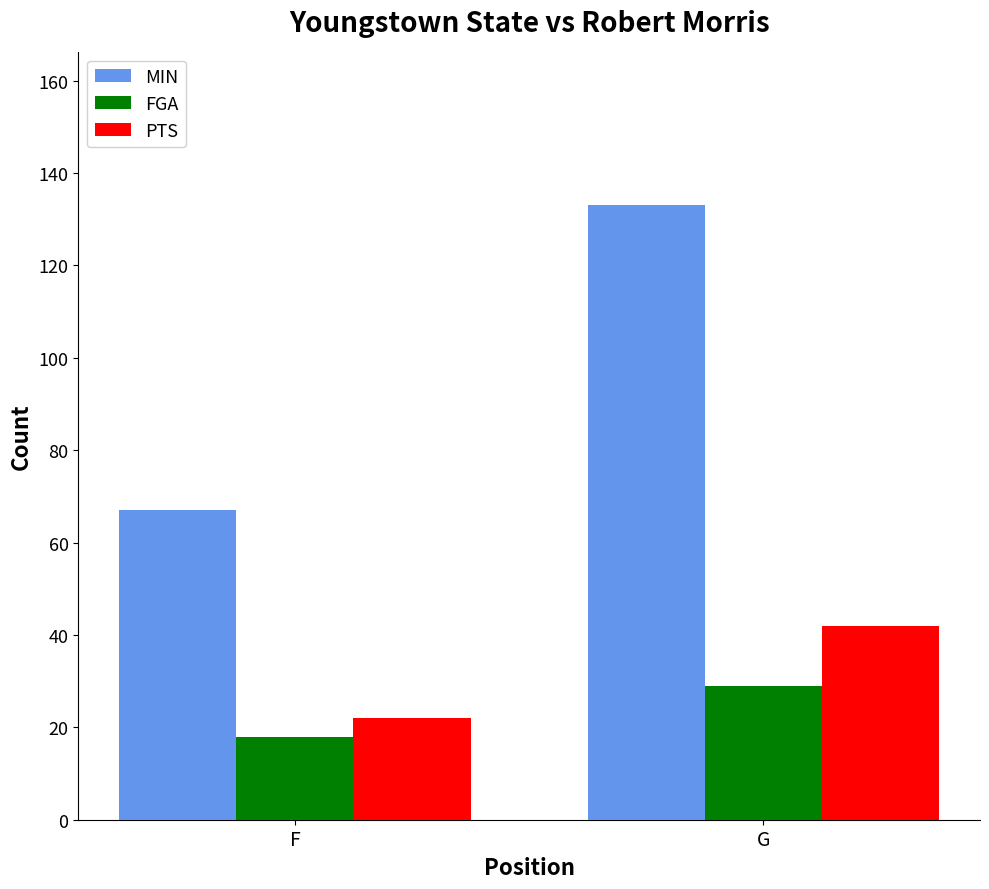

At which label is FGA closest to 23?

F